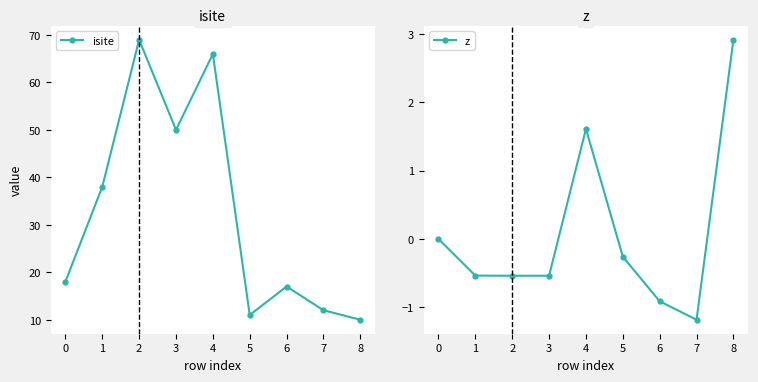

In isite, how many points are lower than both neighbors (excluding endpoints)?

2